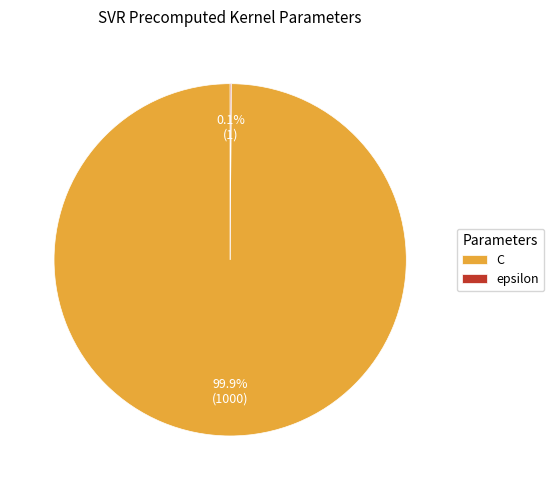

What portion of the pie excludes C?

0.1%